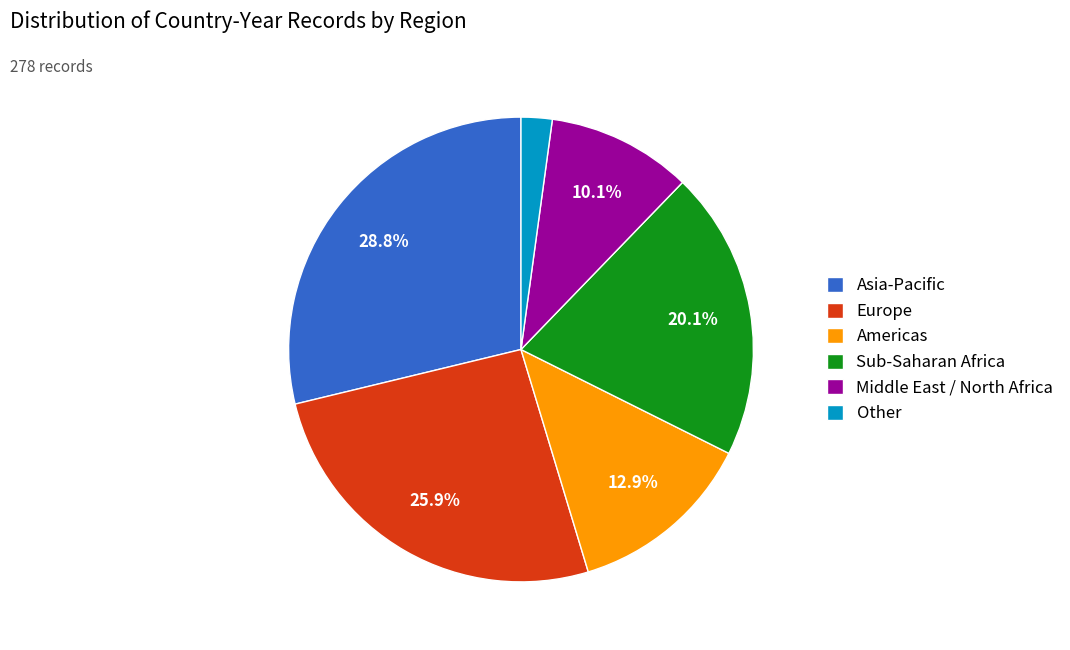

To the nearest percent, what is the difference between the Sub-Saharan Africa and Middle East / North Africa slice percentages?

10%